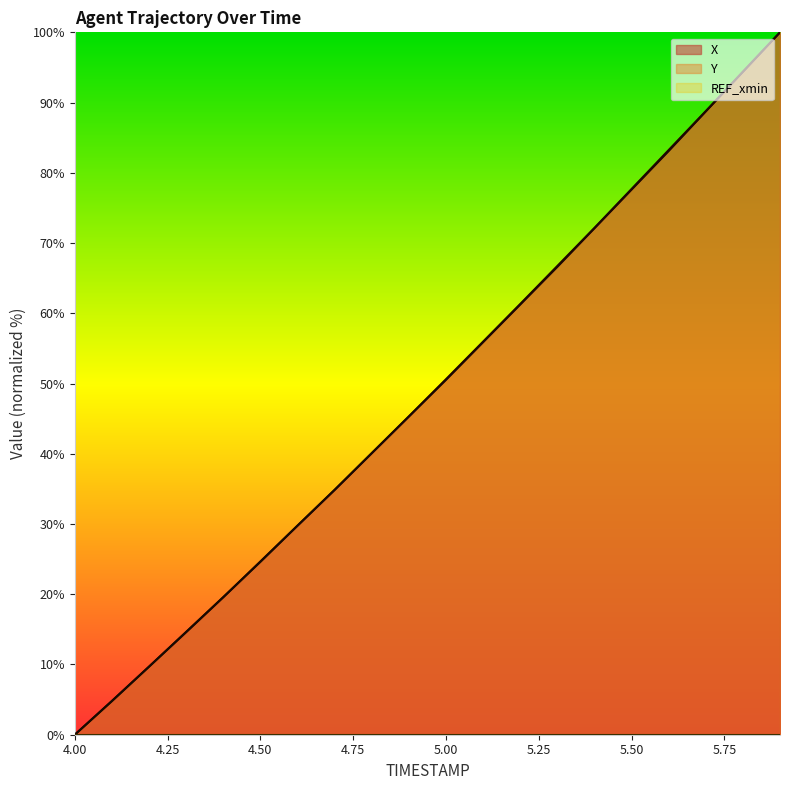

Between 4.8 and 4.0, which is larger?

4.8